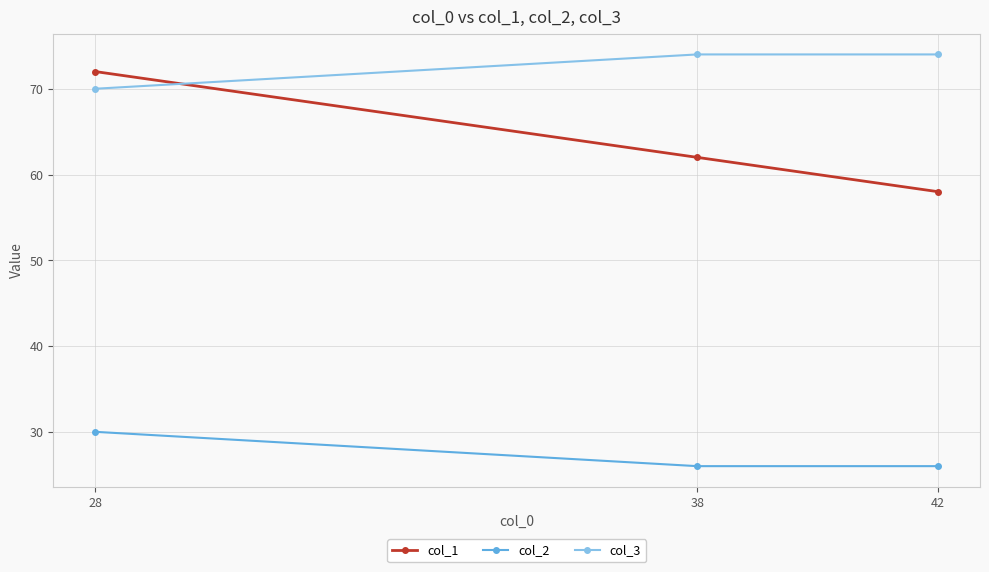

At how many categories does at least one series exceed 55?

3